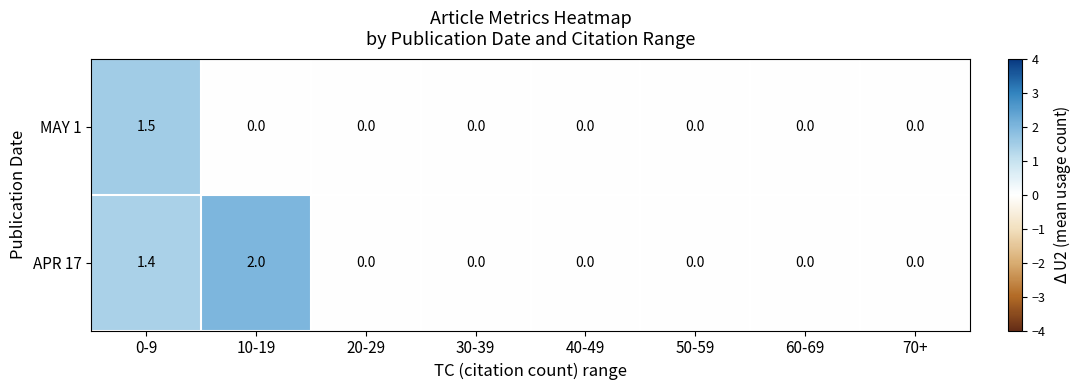

List the series in order of their peak value, lowest first.

MAY 1, APR 17